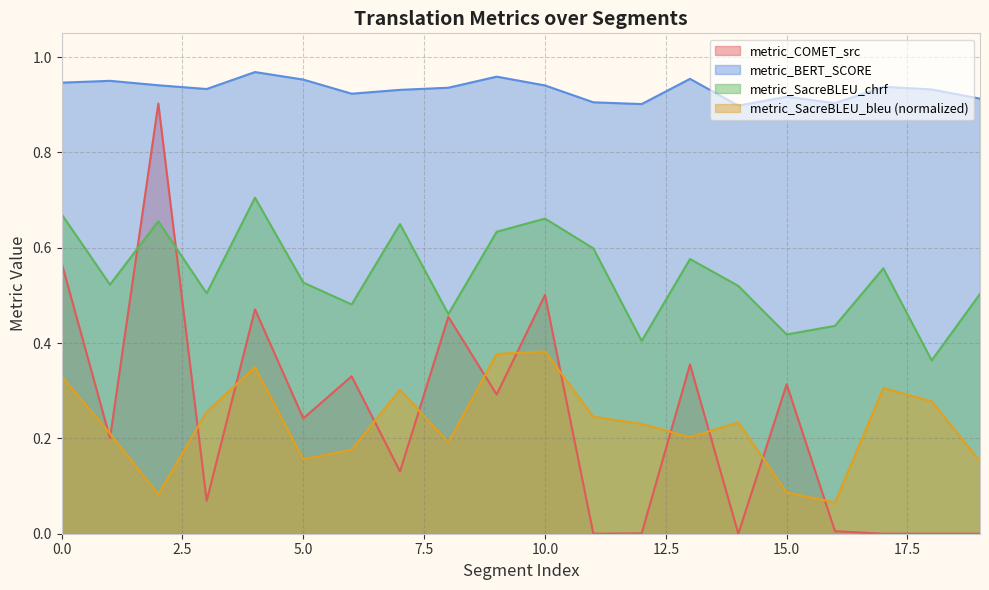

What are all the series names shown in the legend?

metric_COMET_src, metric_BERT_SCORE, metric_SacreBLEU_chrf, metric_SacreBLEU_bleu (normalized)